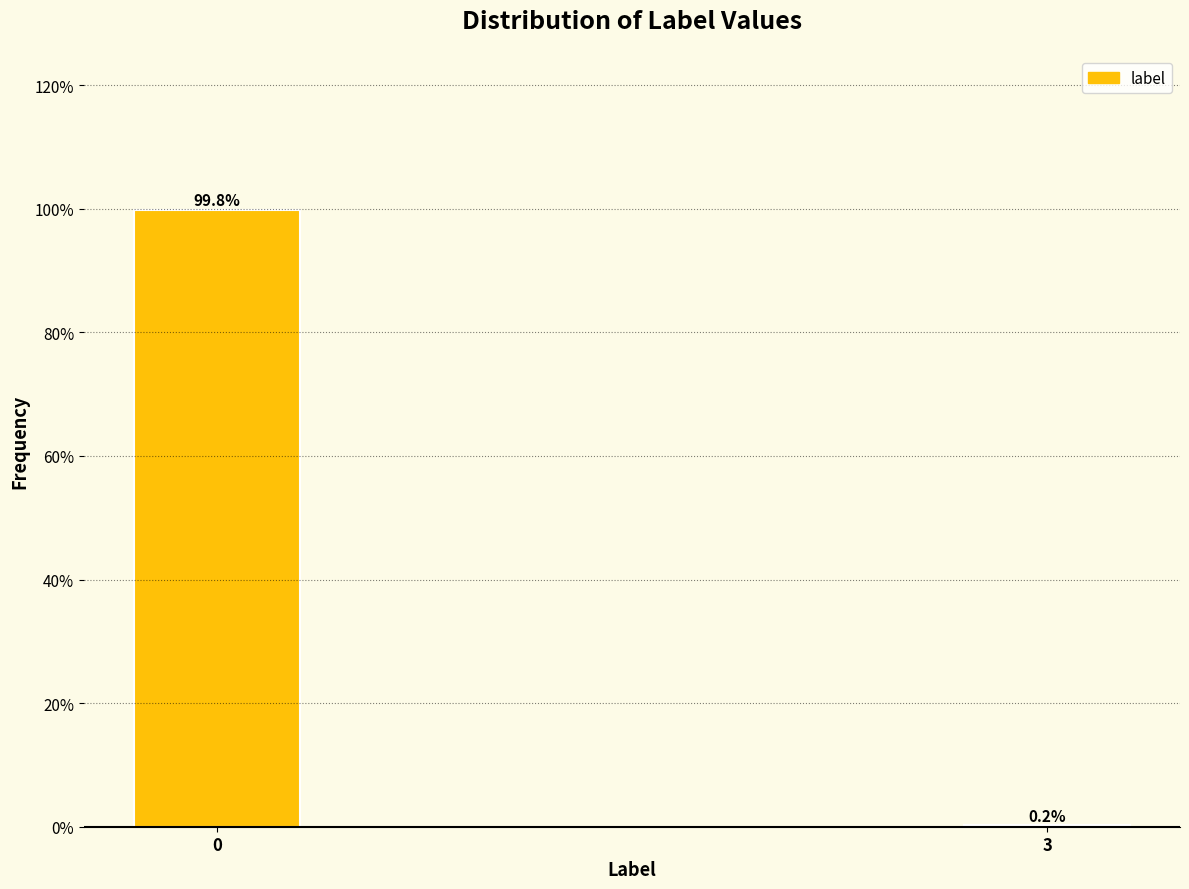

Reading left to right, list all the values displayed in this chart.

0=99.8	3=0.2